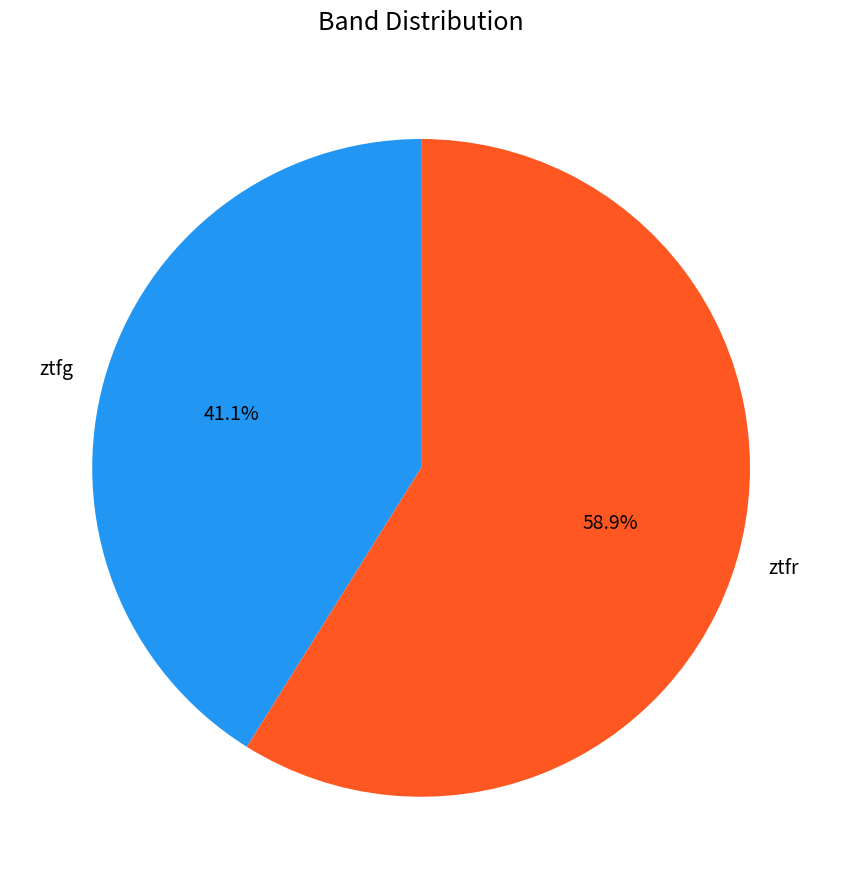

How many slices are in this pie chart?

2